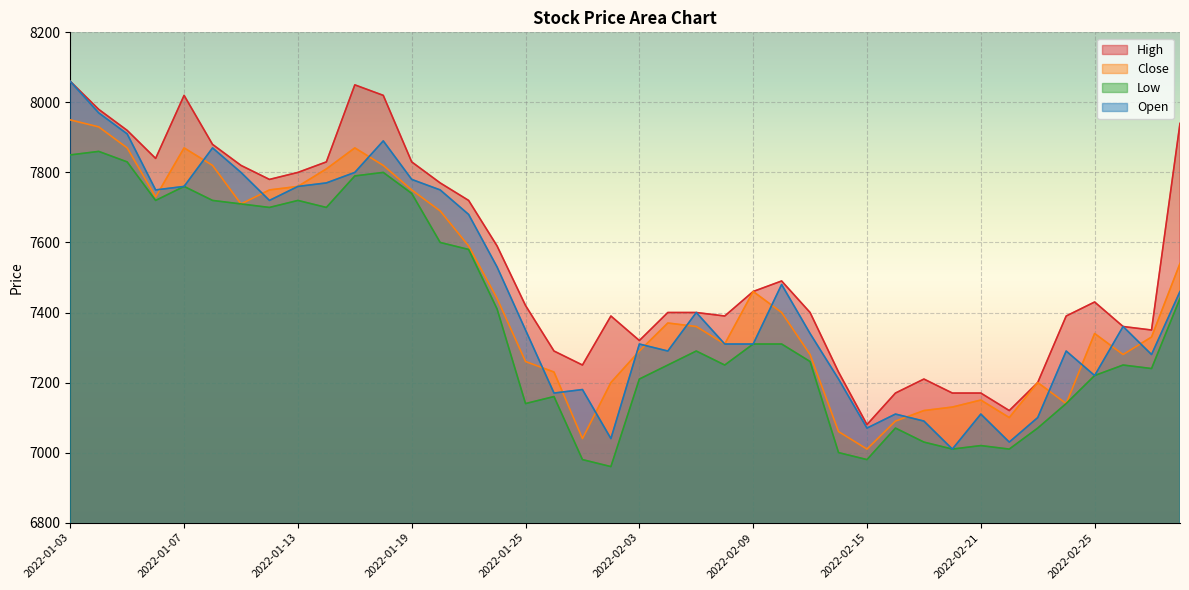

Which series has the widest spread of values?

Open